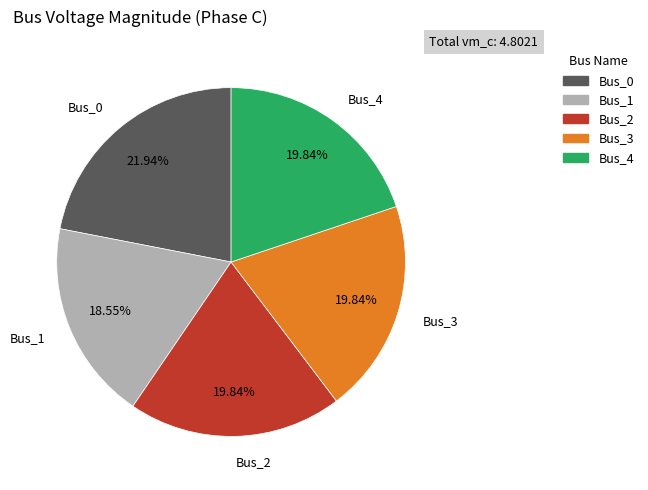

How many slices are in this pie chart?

5